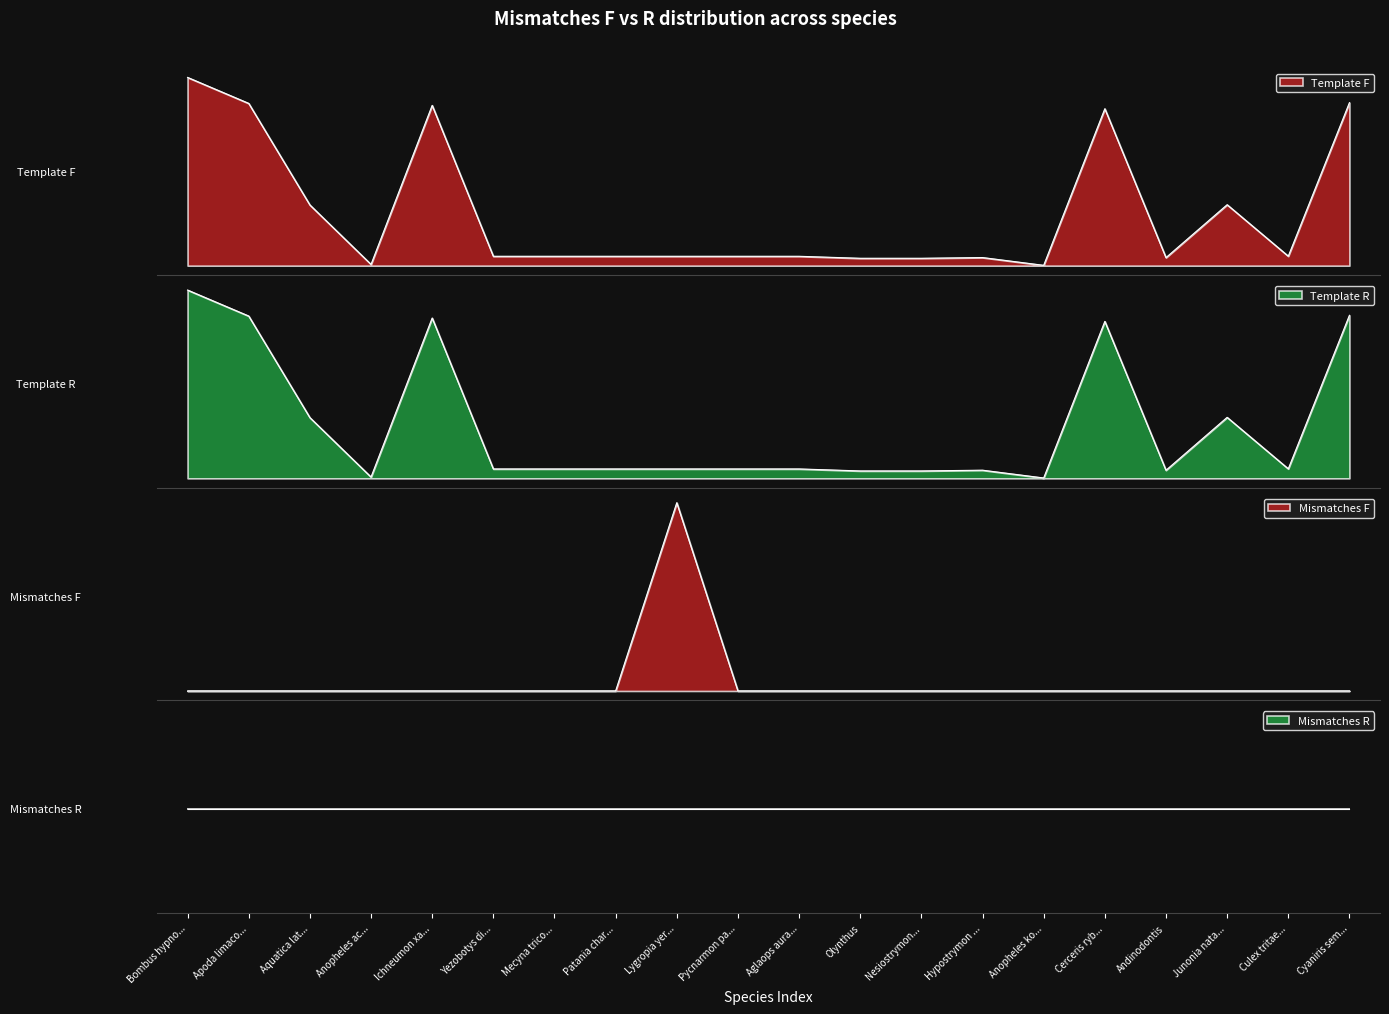

The value at Culex tritae... is 0. True or false?

False